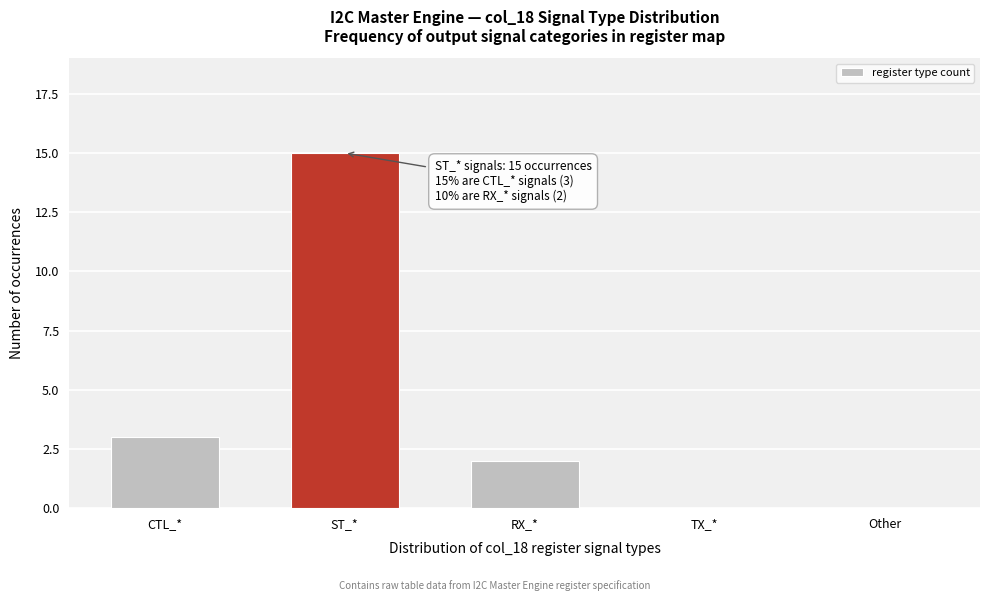

Reading left to right, what are all the values shown in this chart?

CTL_*=3	ST_*=15	RX_*=2	TX_*=0	Other=0